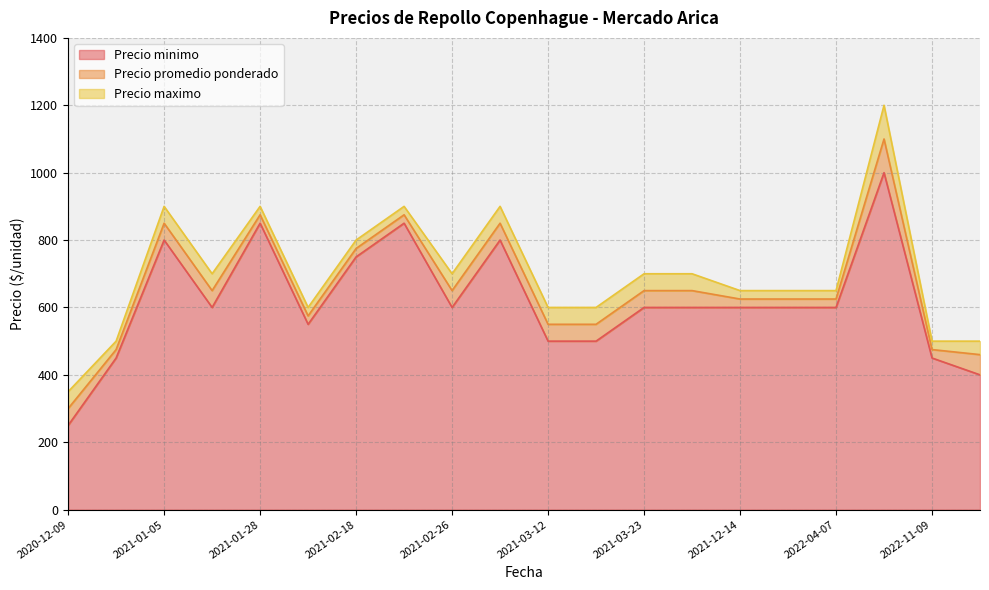

Which series has the largest range (max minus min)?

Precio maximo